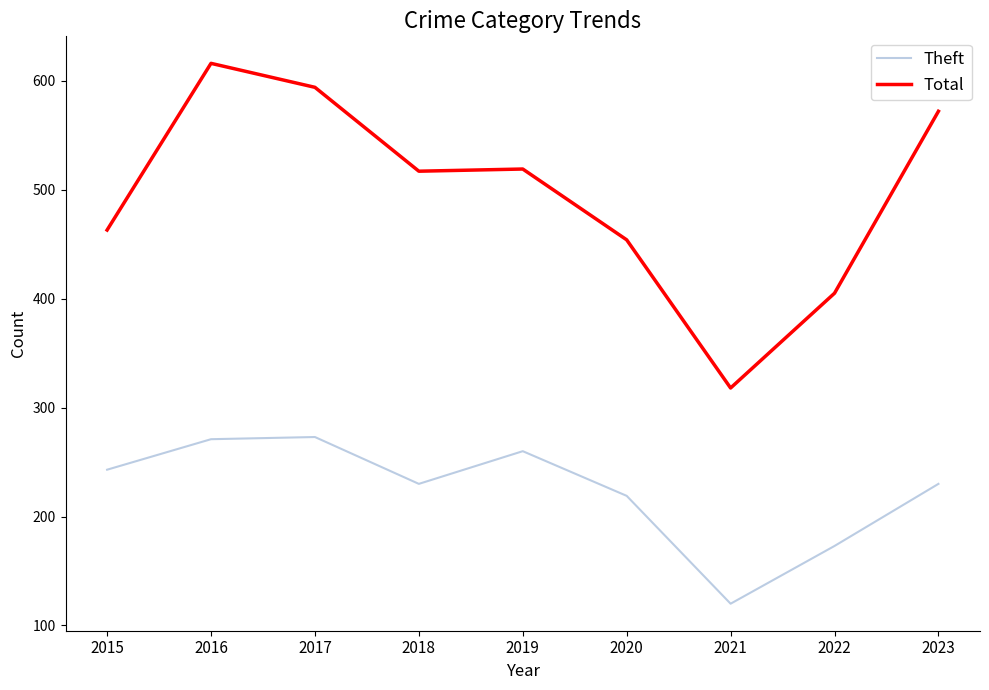

True or false: Total and Theft intersect in this chart.

False